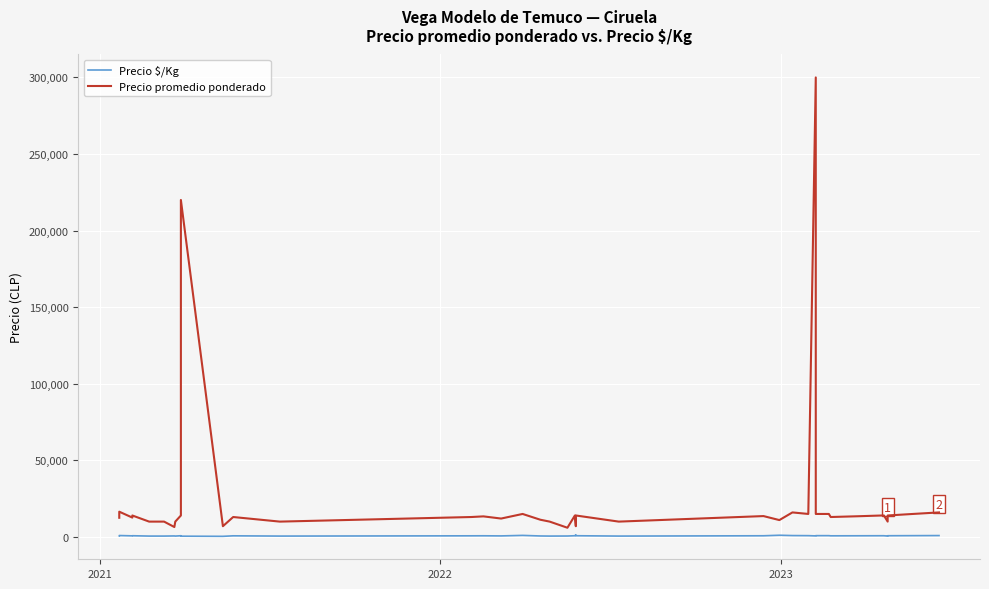

How many categories are shown in the chart?

40